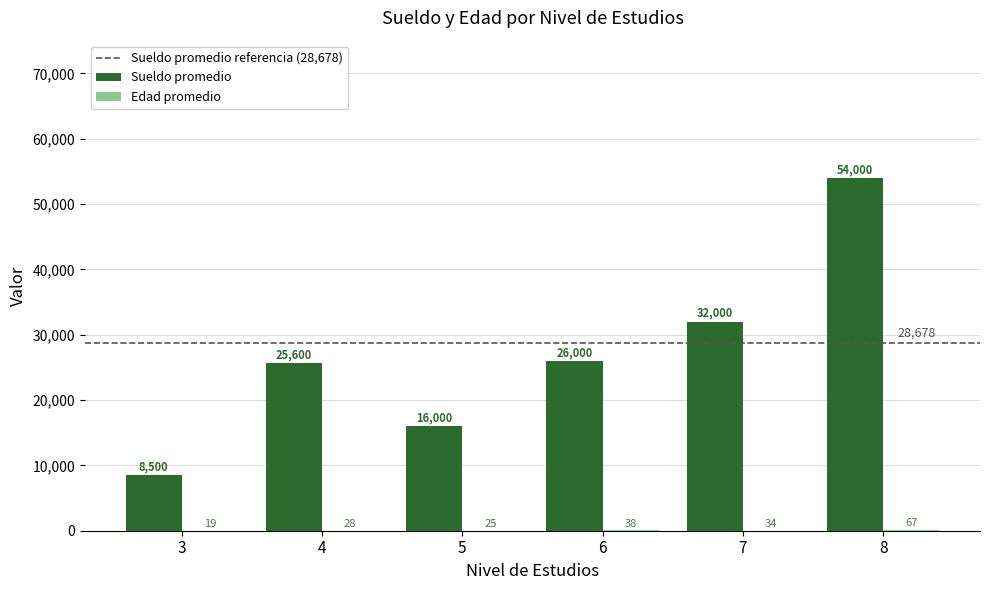

At which category is the sum across all series the highest?

8